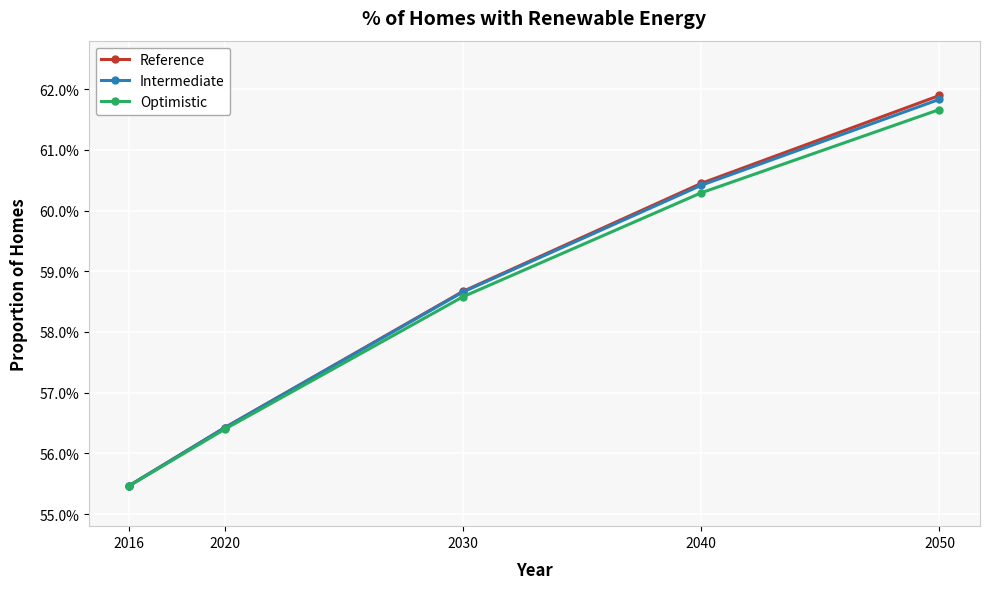

Rank the series by their average value, from lowest to highest.

Optimistic, Intermediate, Reference